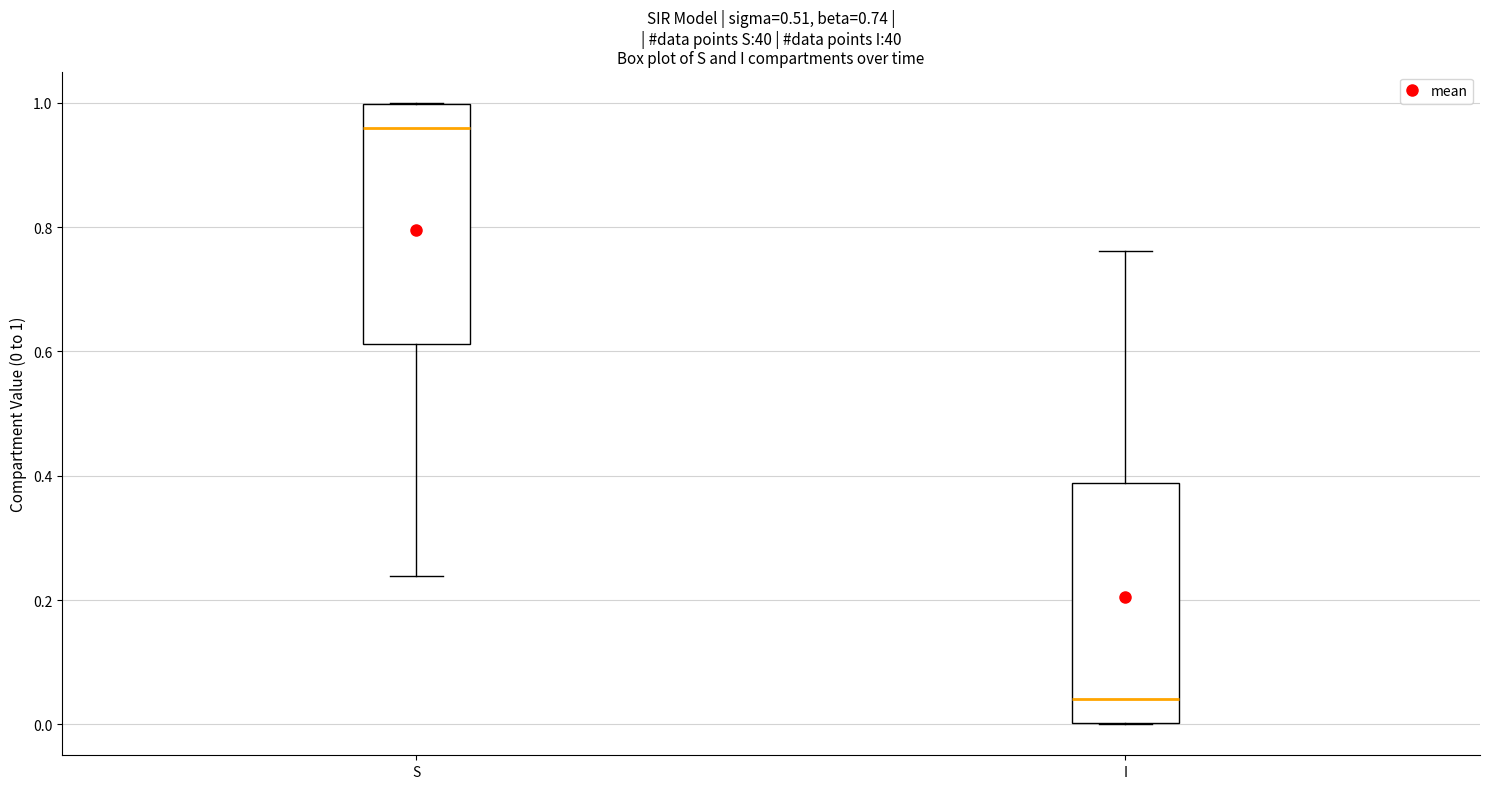

Which box has the lowest median line?

I